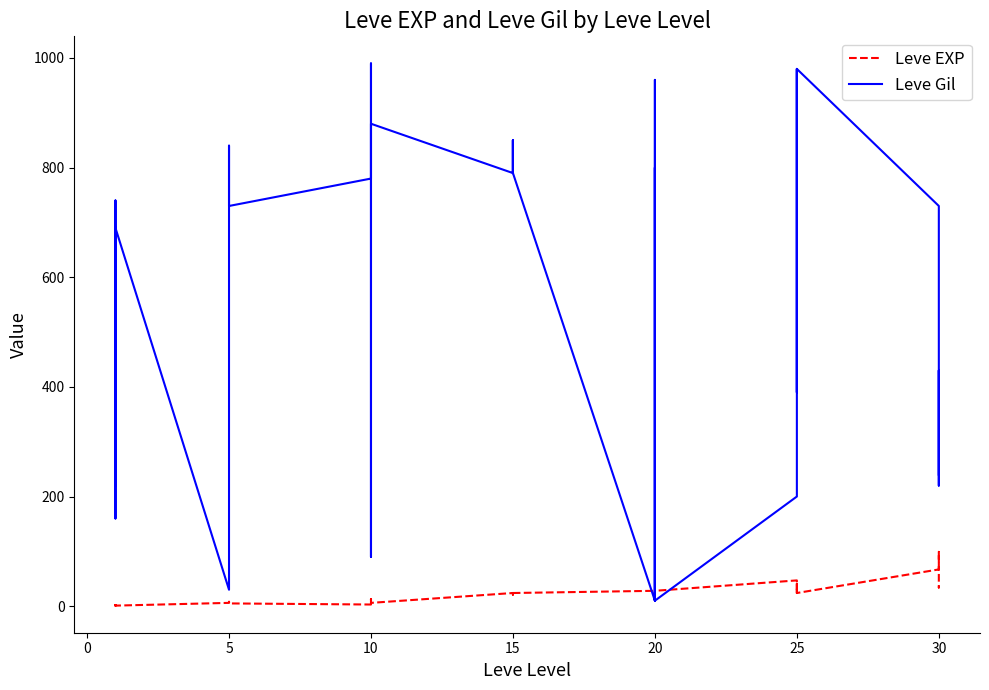

What is the label of the 20th point from the right?

15